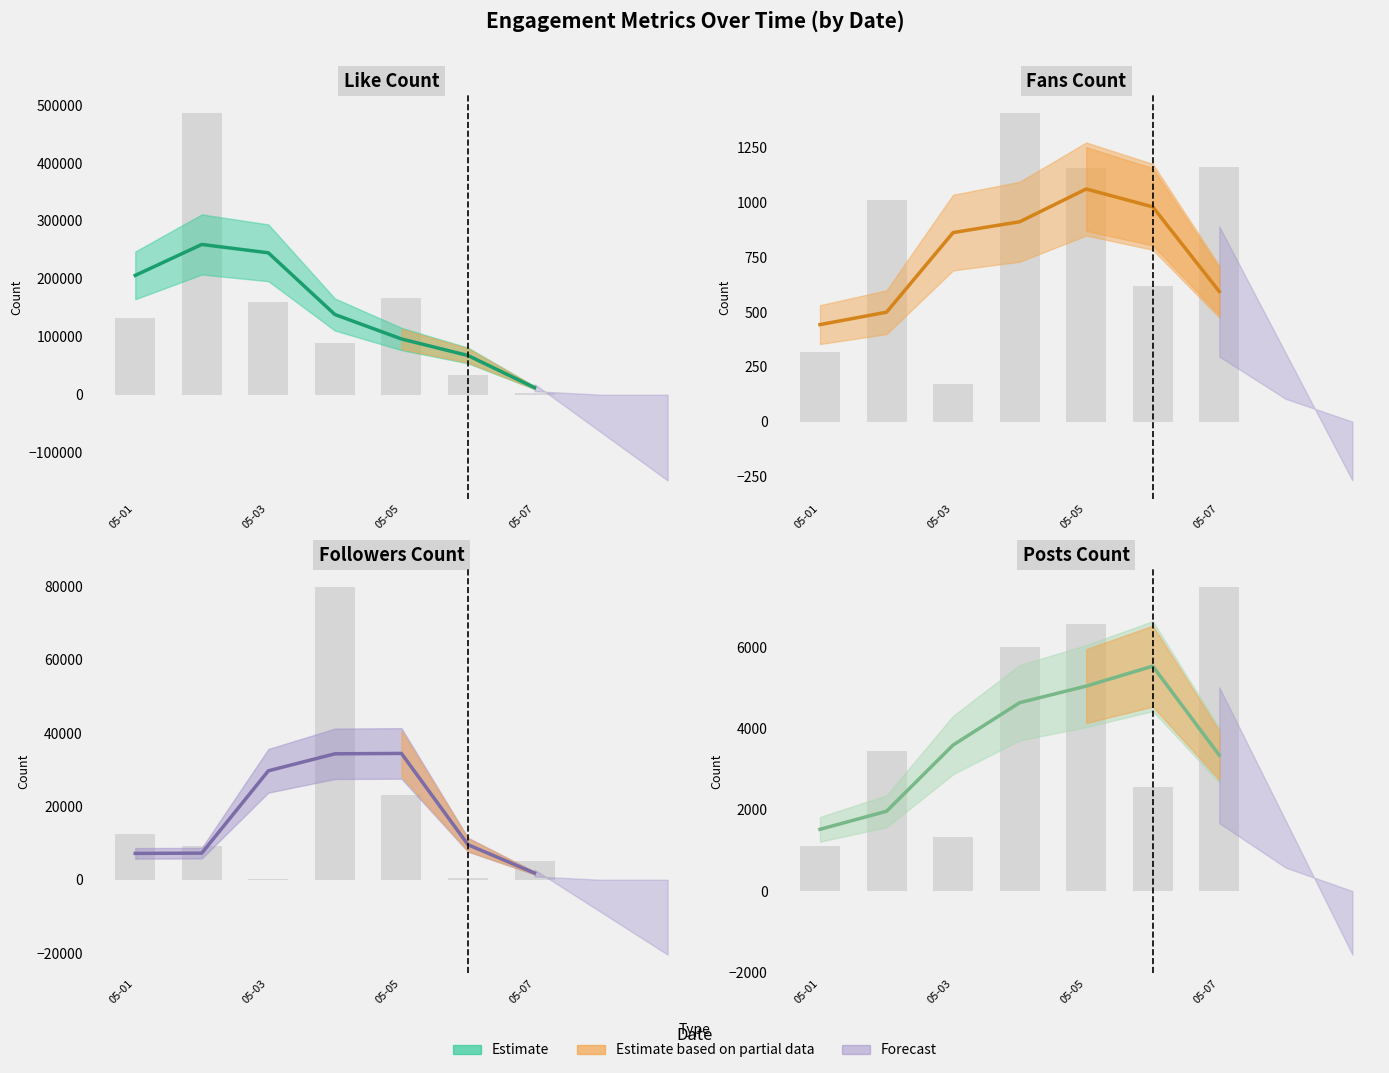

Between 2021-05-04 and 2021-05-04, which is larger?

2021-05-04